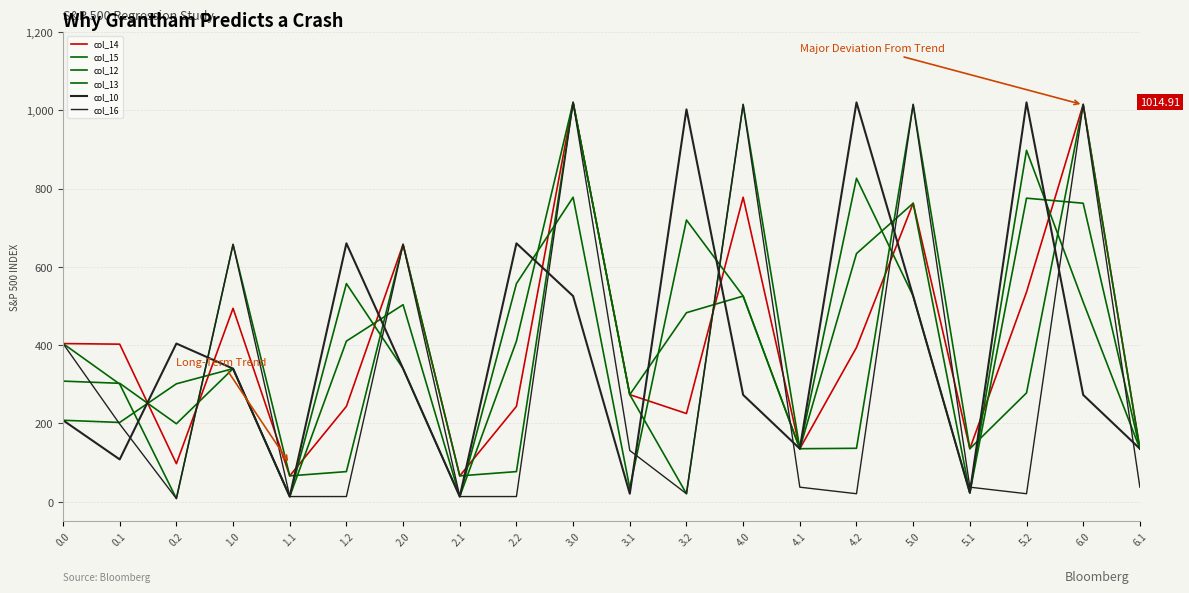

Is it true that col_10 equals 368.2 at 4.0?

False